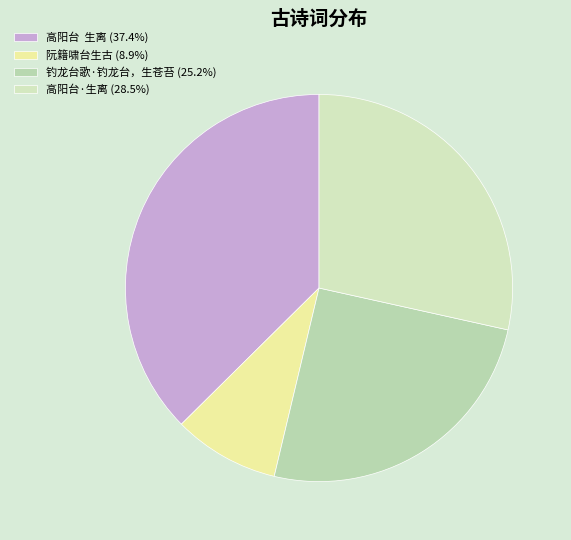

How many segments does this pie chart have?

4